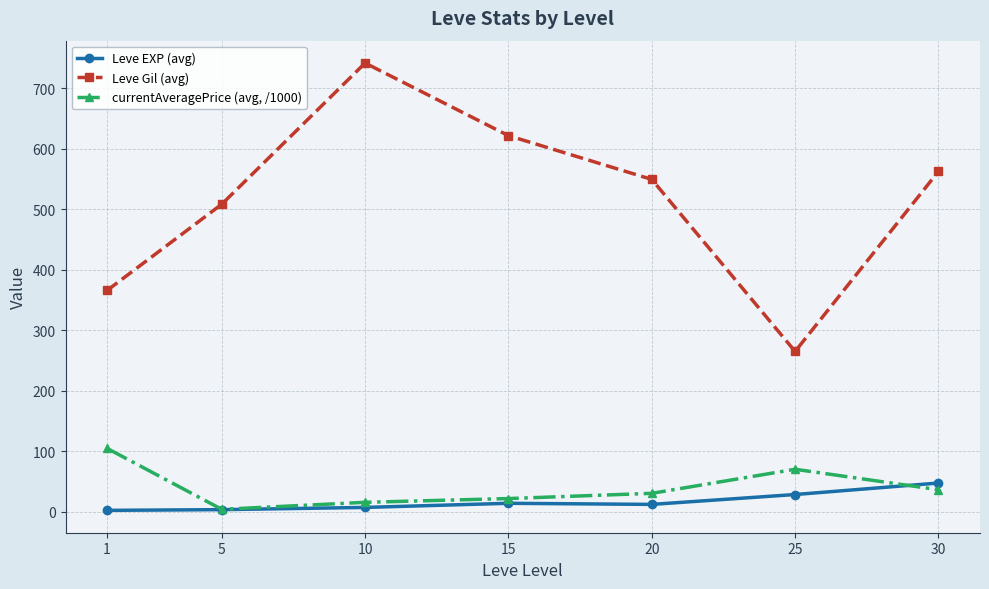

The Leve EXP (avg) series shows 12.2 at 20. True or false?

True